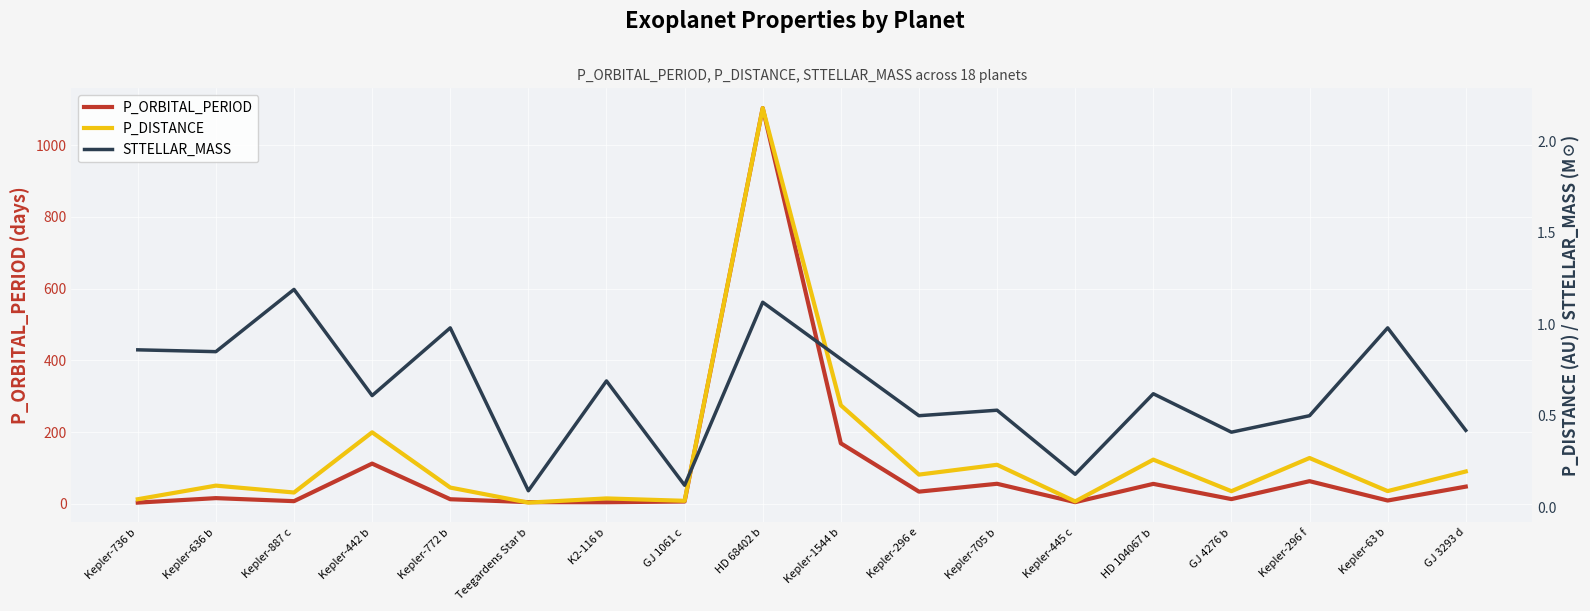

True or false: P_ORBITAL_PERIOD has more than 1 points higher than both neighbors.

True